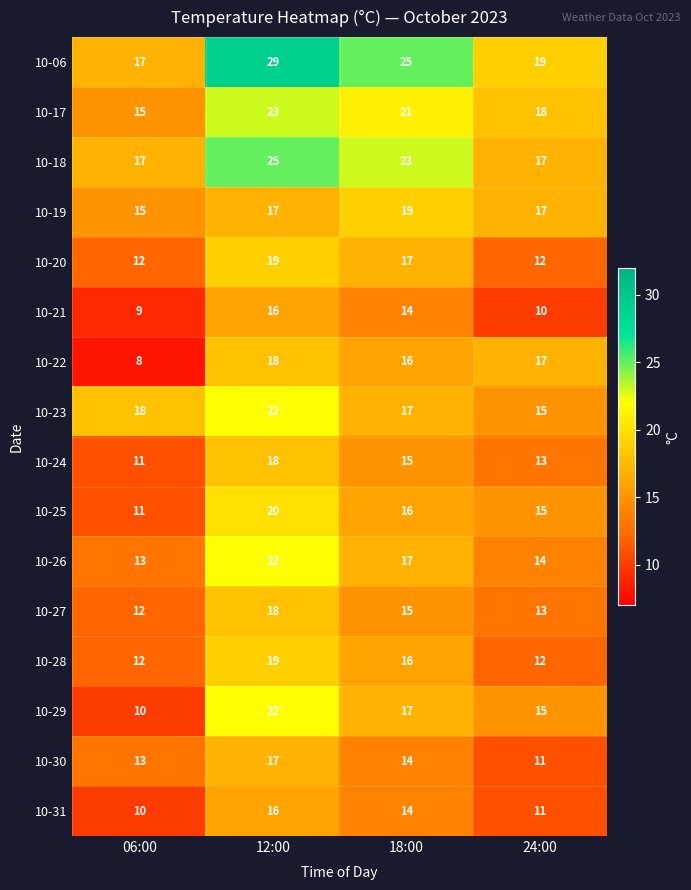

Rank the categories by 10-29 value from highest to lowest.

12:00, 18:00, 24:00, 06:00